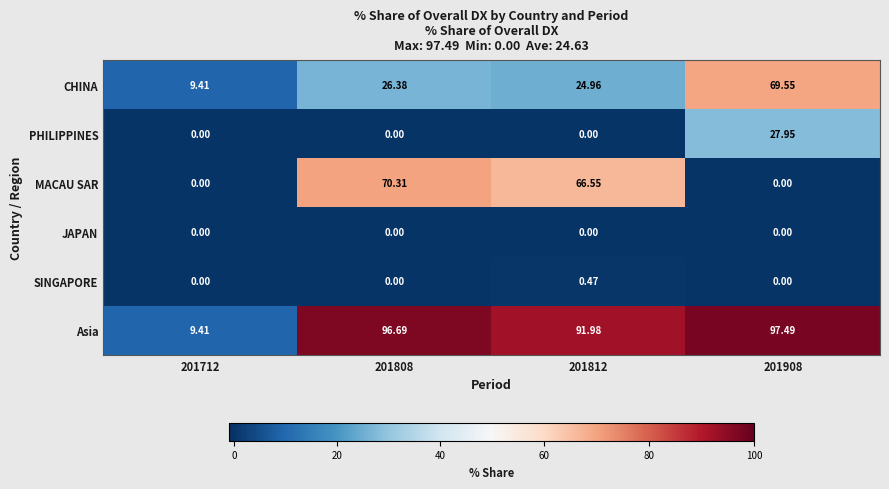

Which series has the largest range (max minus min)?

Asia